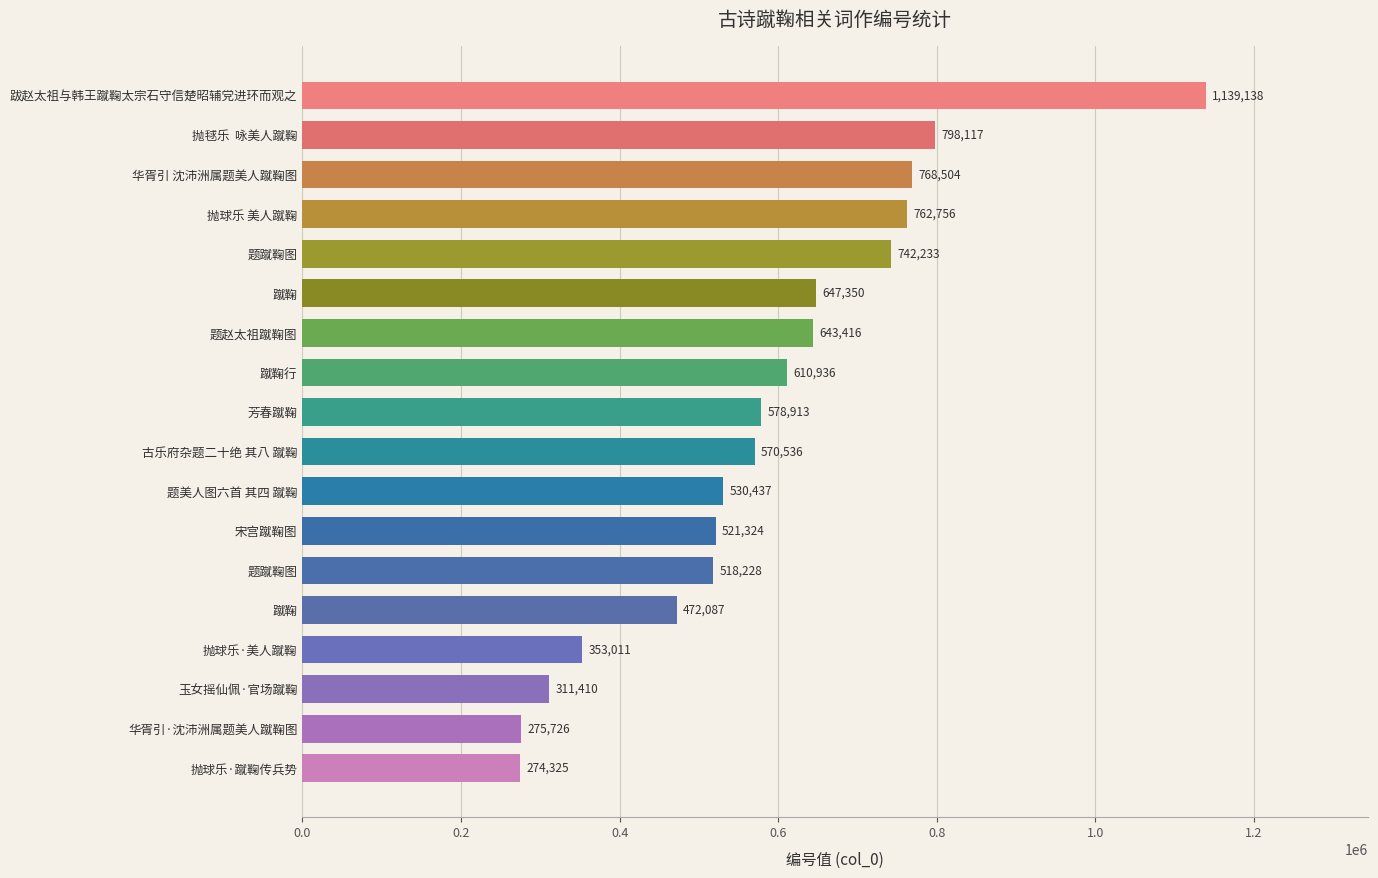

How many bars are there in total?

18